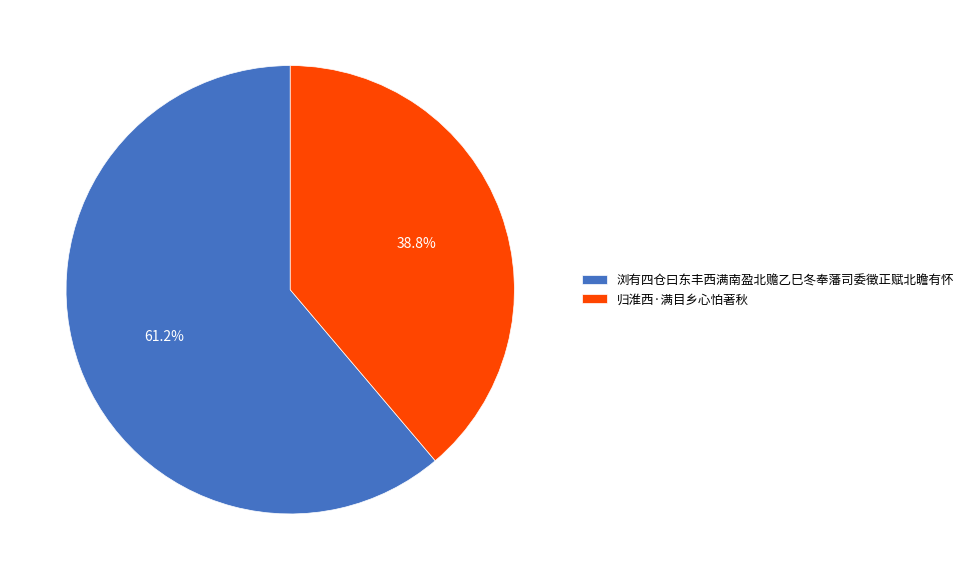

To the nearest percent, what is the difference between the 浏有四仓曰东丰西满南盈北赡乙巳冬奉藩司委徵正赋北瞻有怀 and 归淮西·满目乡心怕著秋 slice percentages?

22%